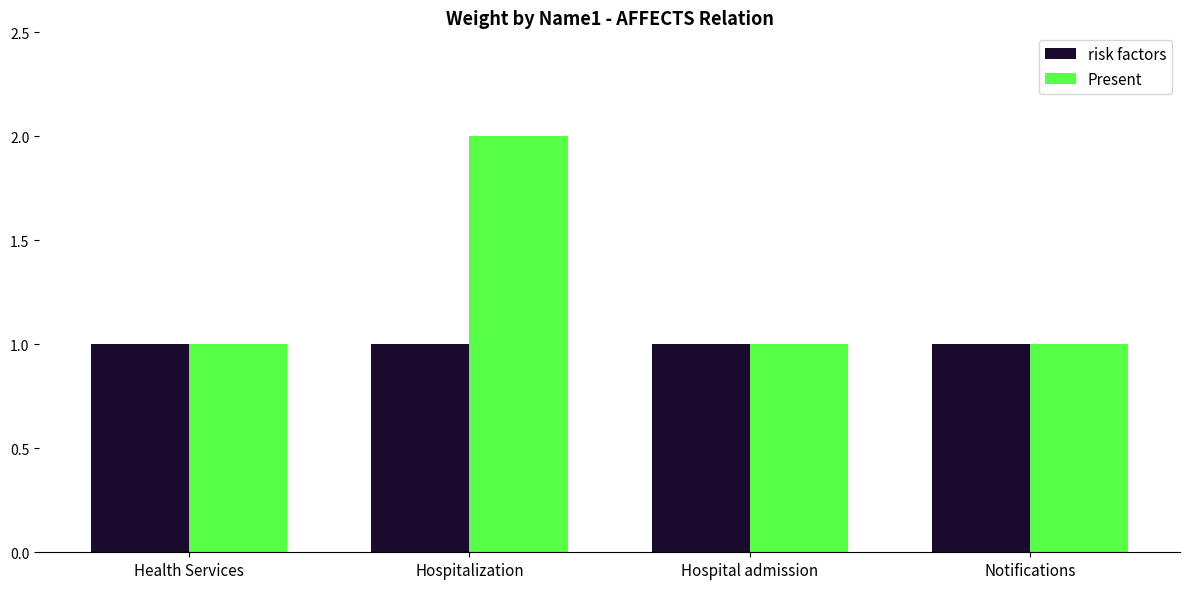

At which category is the sum across all series the highest?

Hospitalization